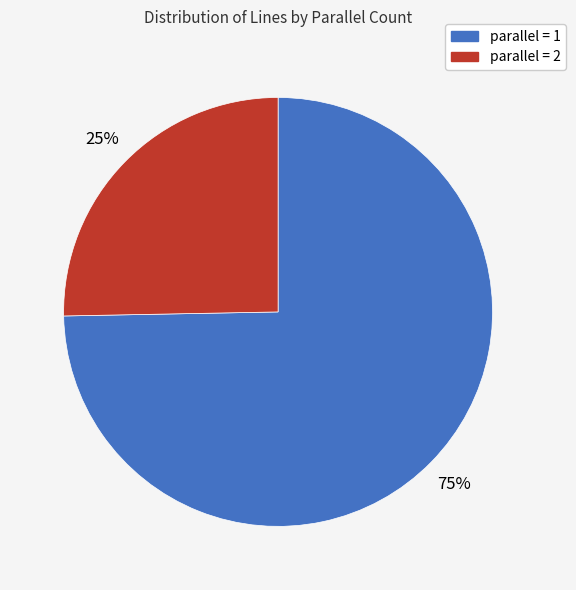

To the nearest percent, what is the average slice percentage?

50%